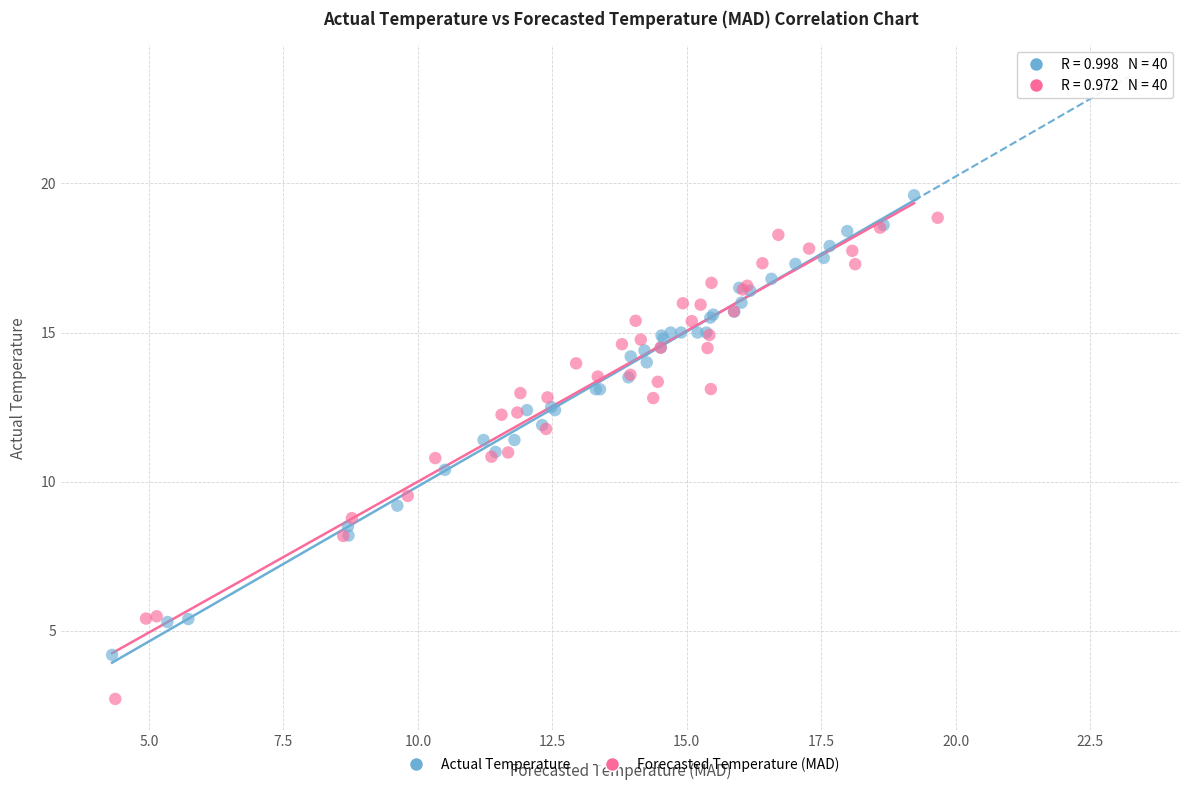

Which series contains the lowest Y value?

Forecasted Temperature (MAD)